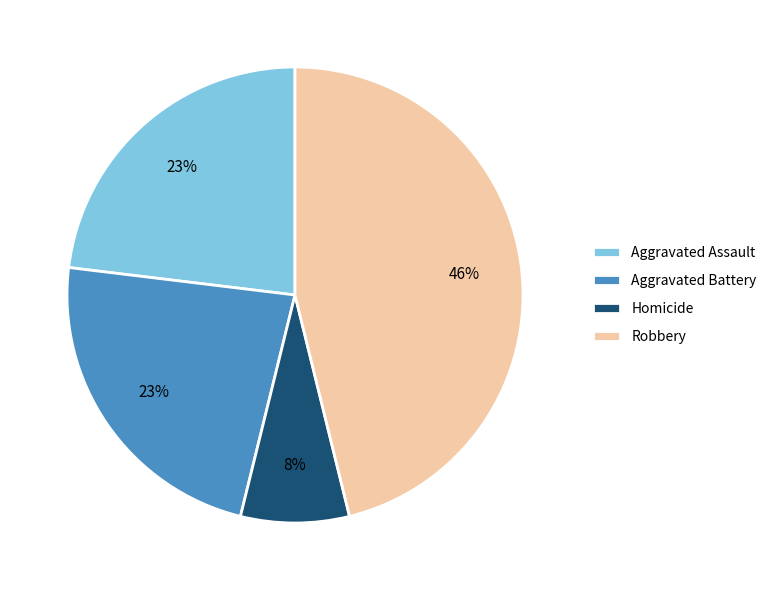

True or false: Aggravated Battery accounts for 23% of the total.

True